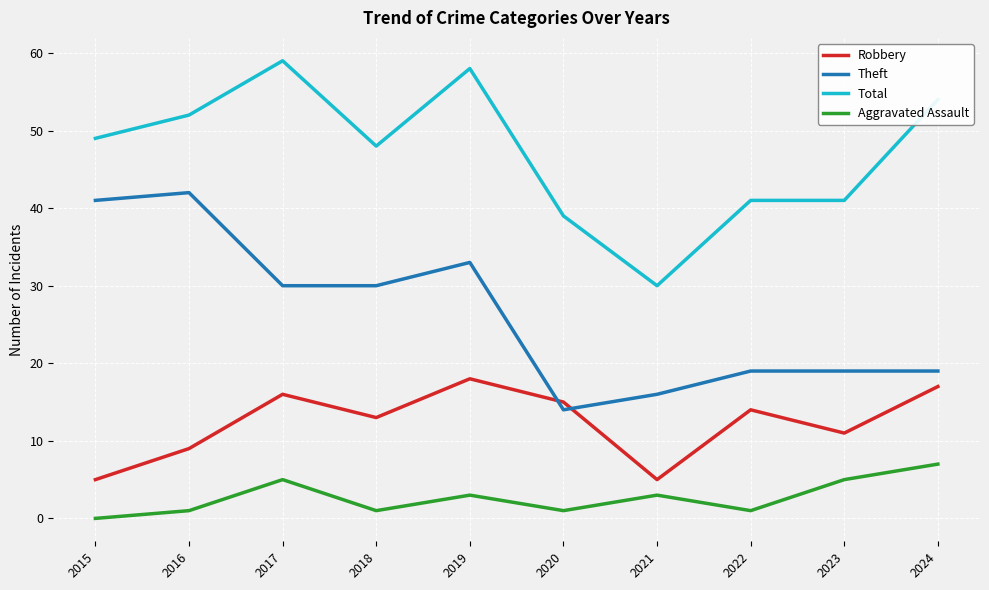

Count the number of categories in the chart.

10